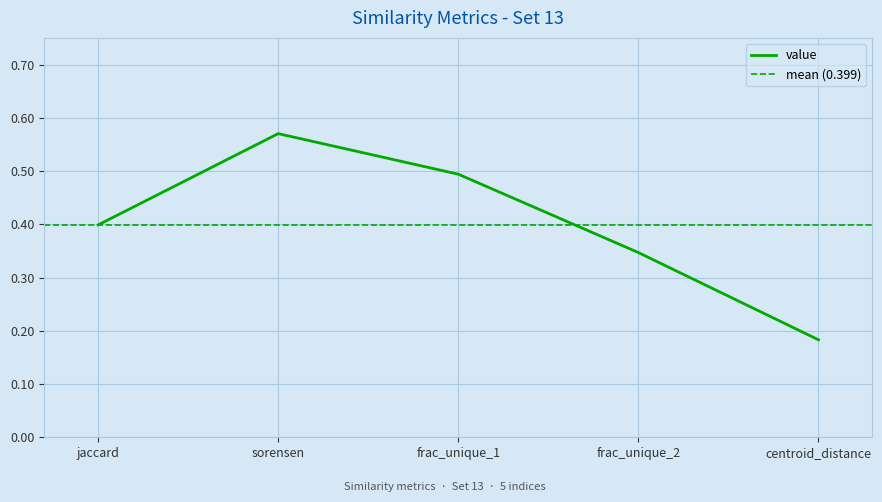

At which label is the value closest to 0?

centroid_distance